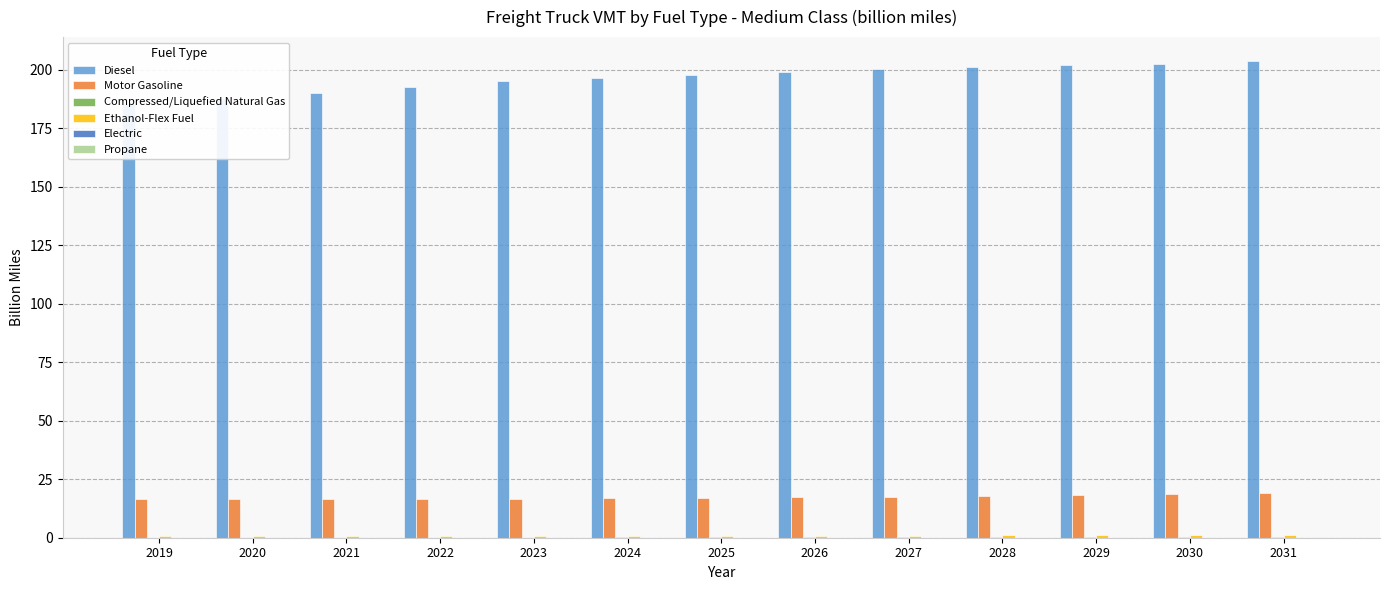

At which label is Motor Gasoline closest to 17?

2025